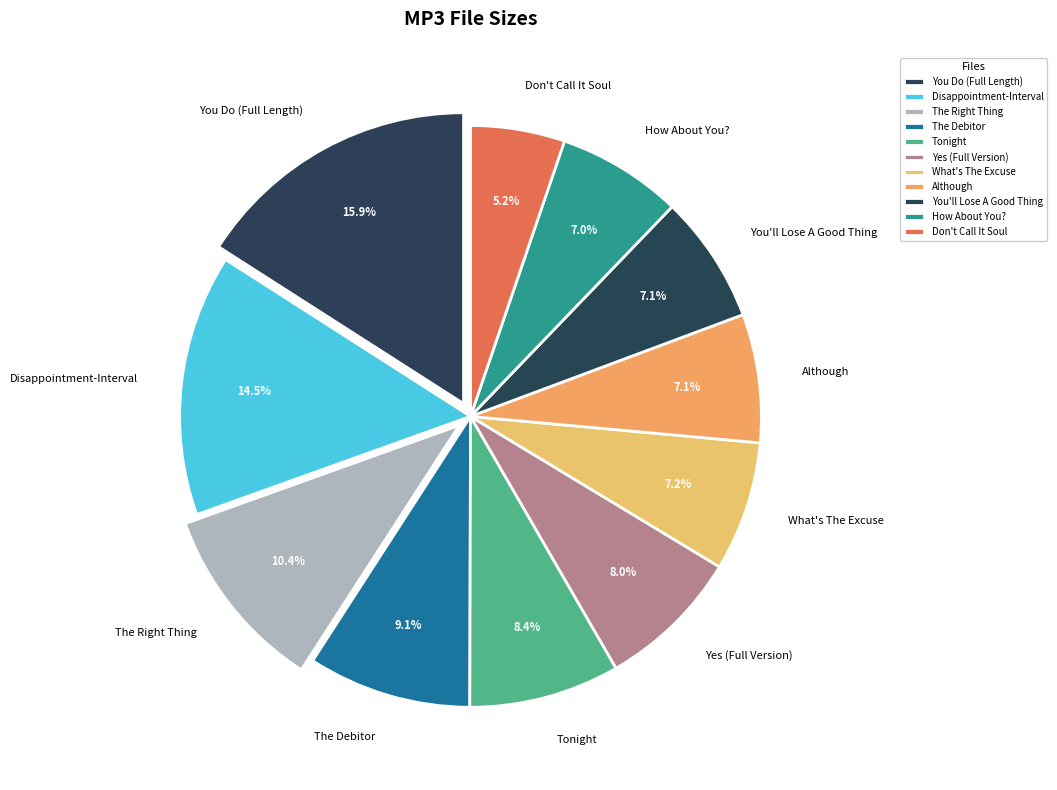

What is the ratio of the value at Don't Call It Soul to the value at You'll Lose A Good Thing?

0.7